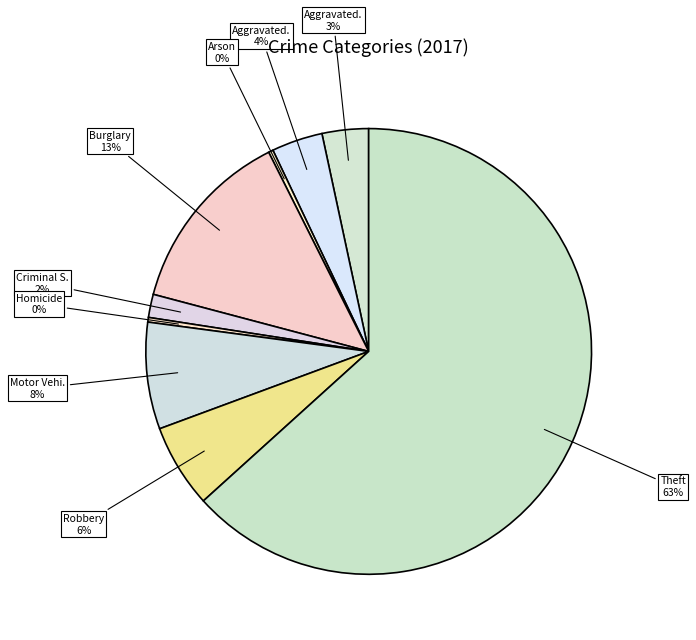

Which slice is the largest?

Theft